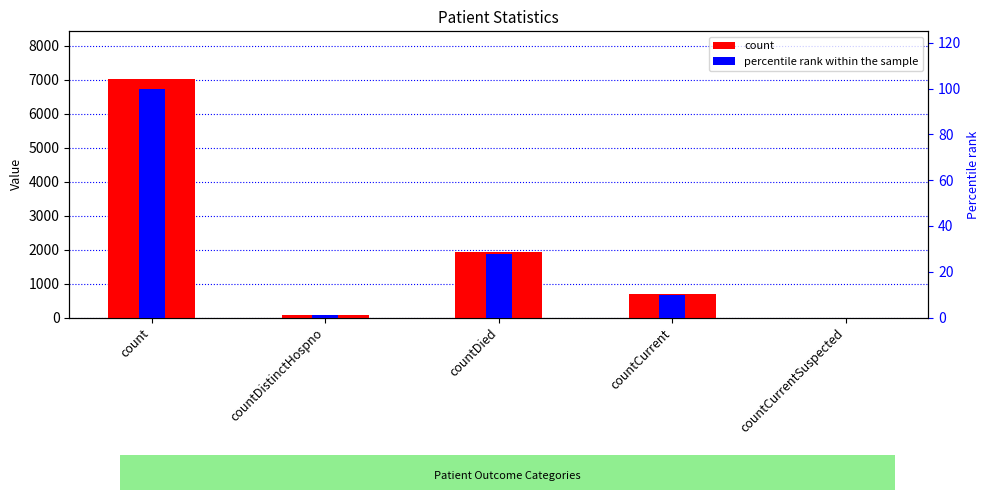

Is the value of count at count greater than the value of percentile rank within the sample at countDied?

Yes